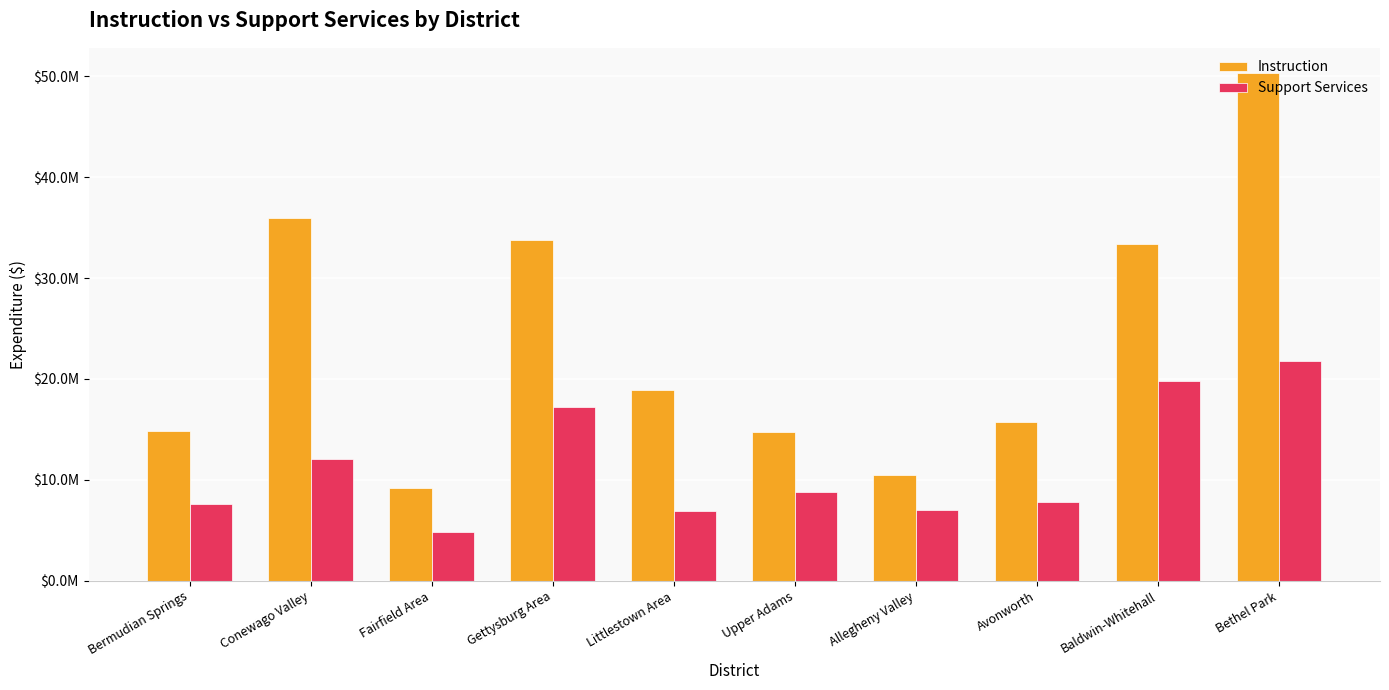

Which series has the largest total across all categories?

Instruction